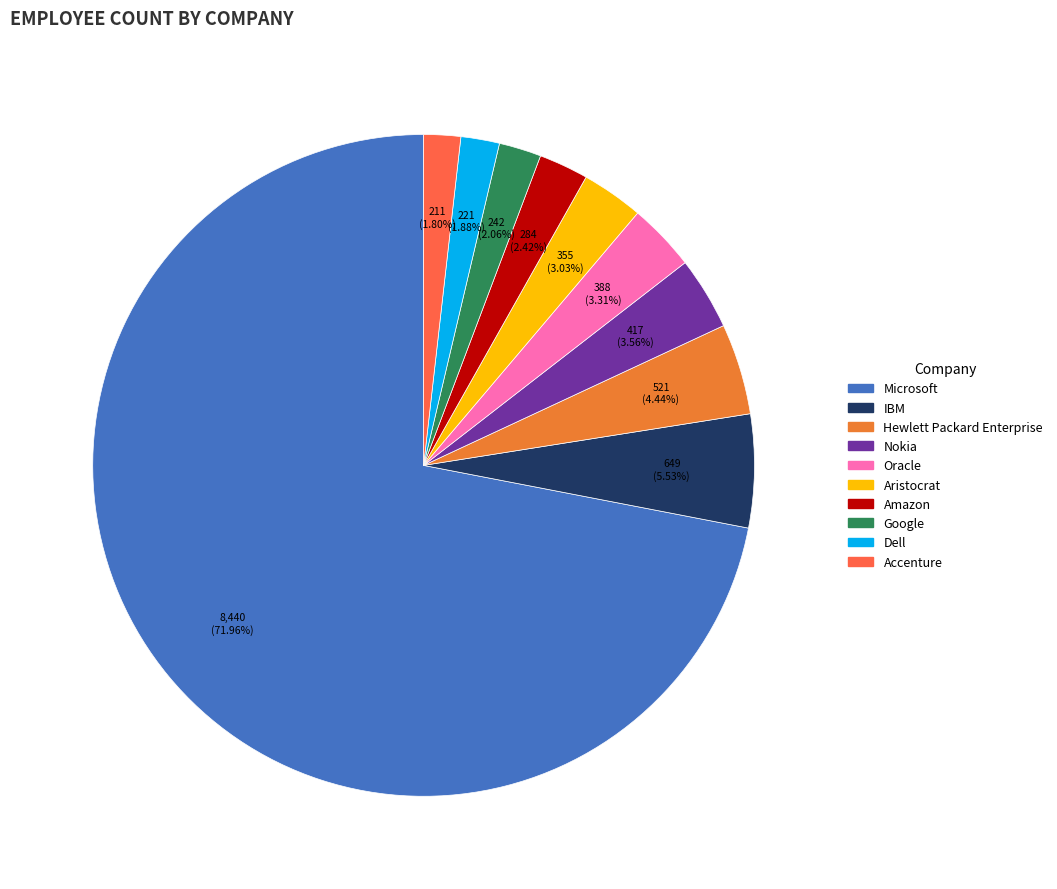

How much of the chart is everything except Google?

97.9%